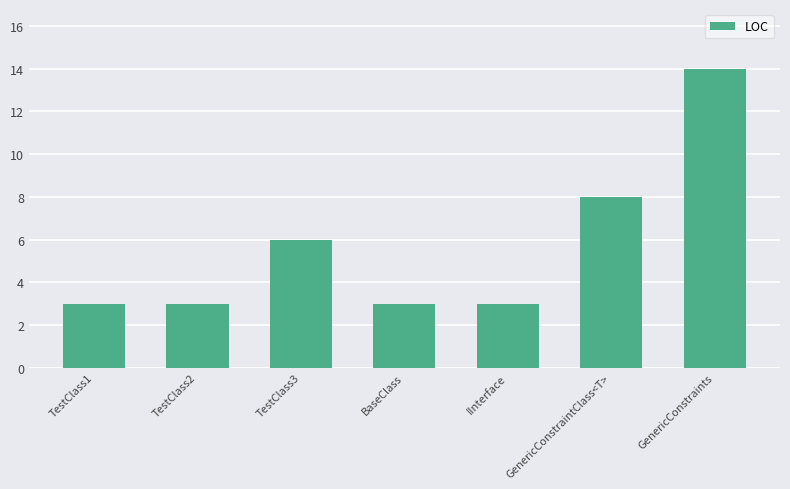

What is the maximum value shown in the chart?

14